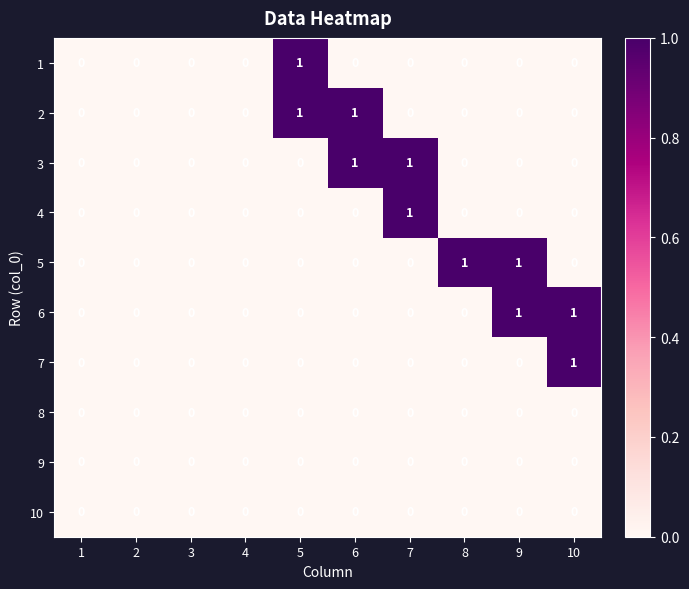

Count the 1 values in the range 0 to 1.

10